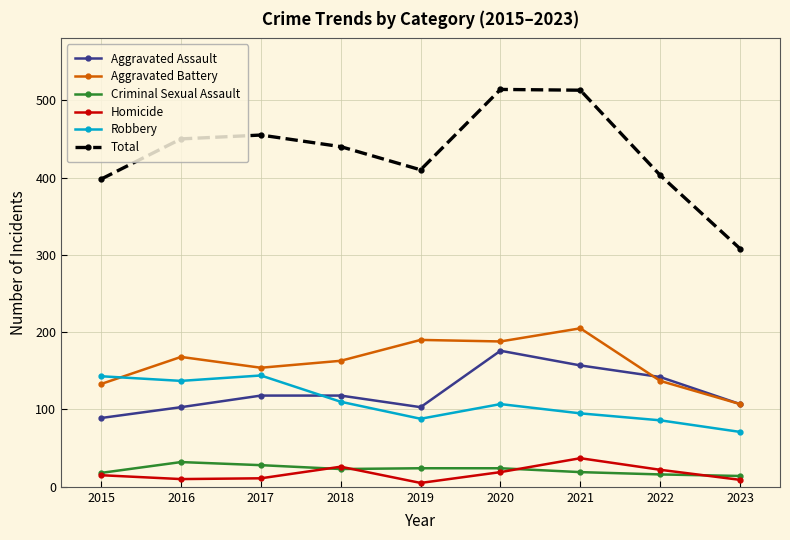

Which series changed the most between 2016 and 2019?

Robbery